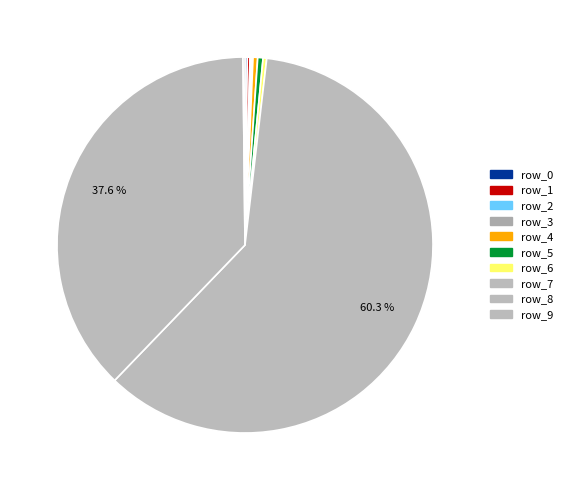

What is the change in value from row_0 to row_2?

-3